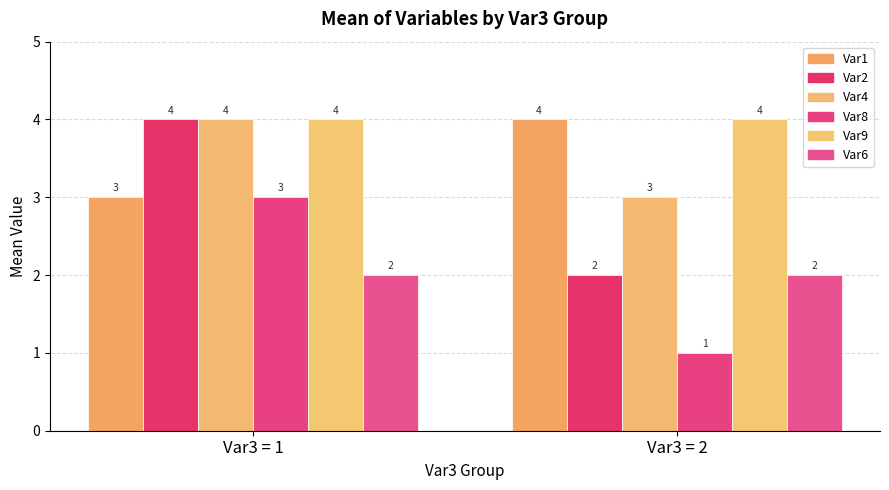

Count the number of data series in this chart.

6